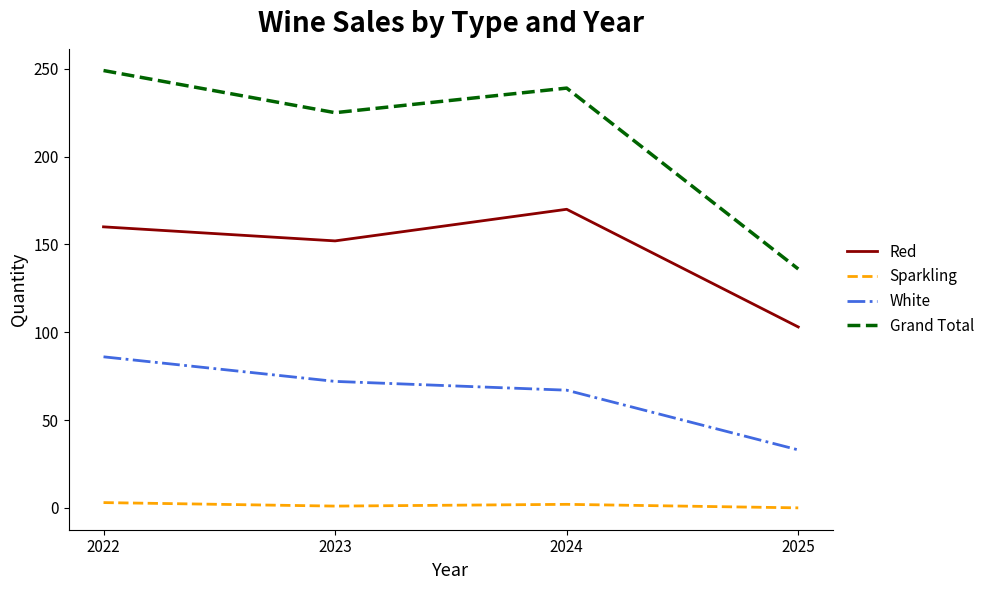

What are all the series names shown in the legend?

Red, Sparkling, White, Grand Total